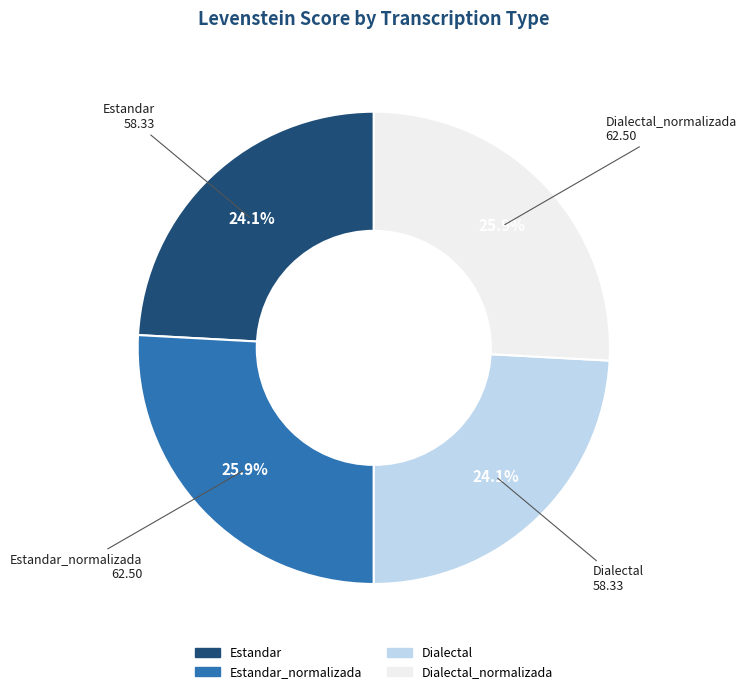

Is there a majority slice in this chart?

No